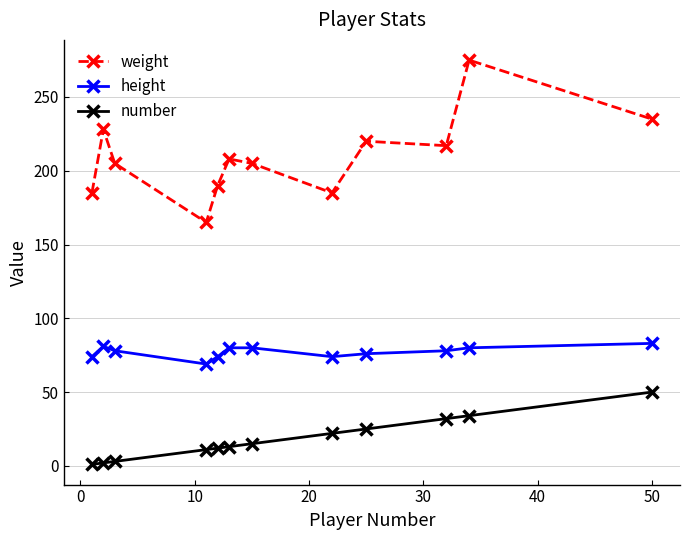

List the series in order of their overall mean, highest first.

weight, height, number